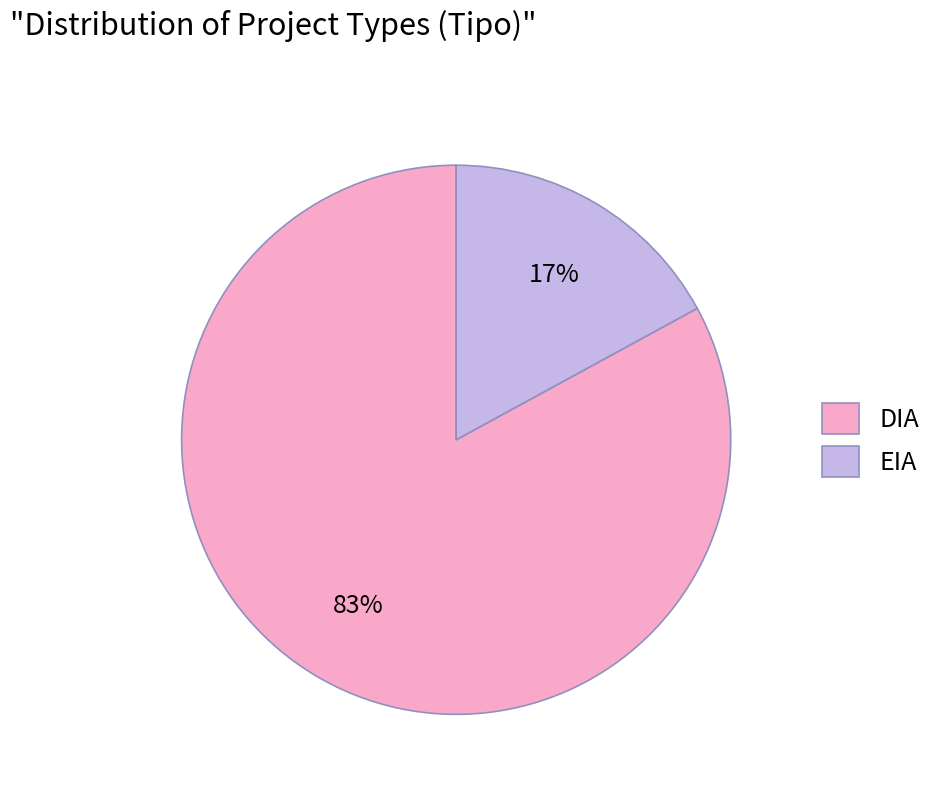

Does EIA account for over 50% of the chart?

No